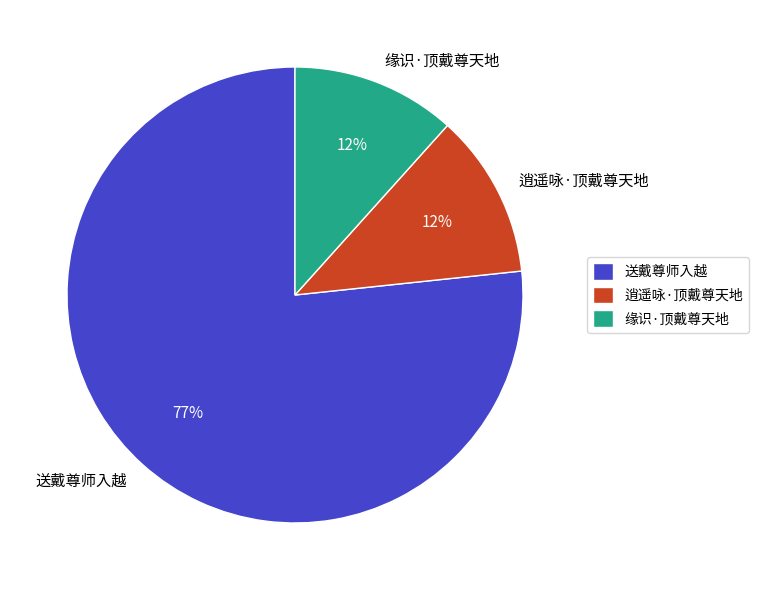

To the nearest percent, what is the combined percentage of 缘识·顶戴尊天地 and 送戴尊师入越?

88%